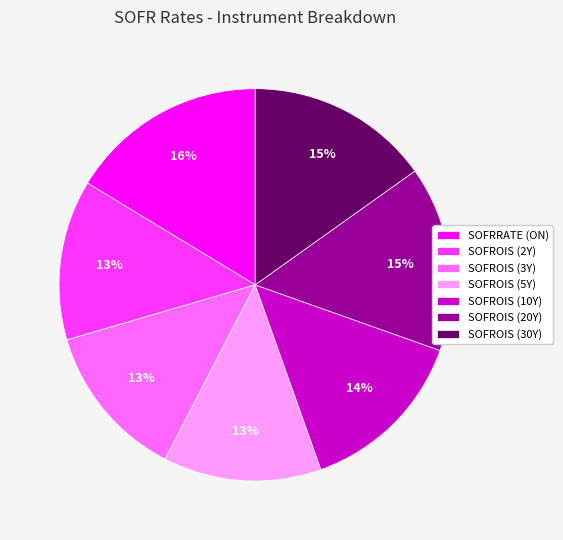

Is the sum of SOFROIS (10Y) and SOFROIS (5Y) greater than half?

No